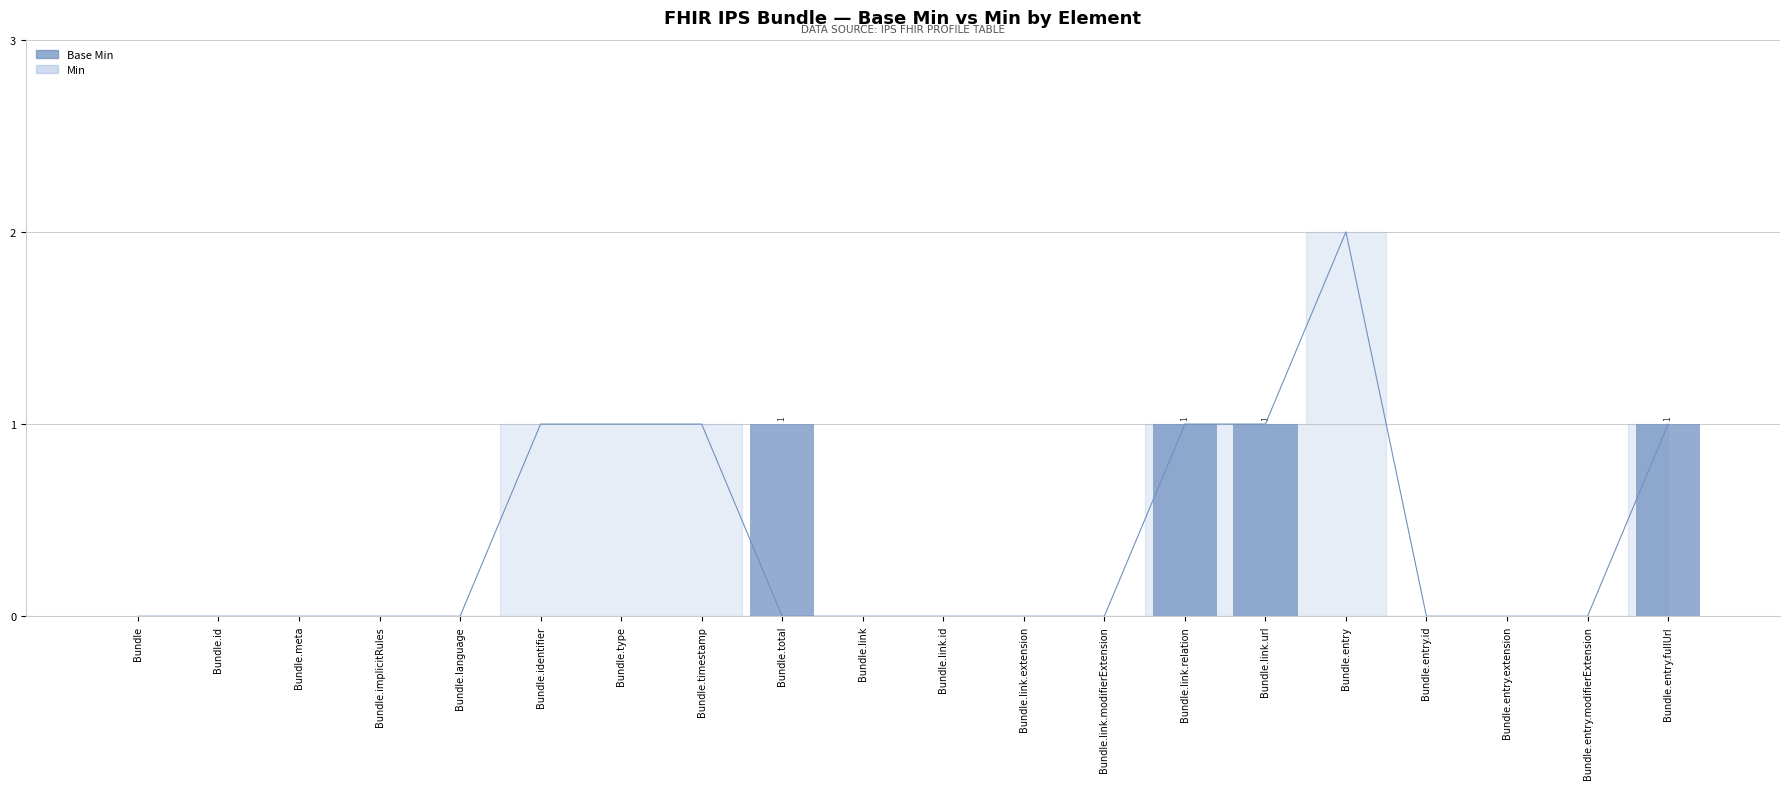

List the labels in order of value, smallest first.

Bundle, Bundle.id, Bundle.meta, Bundle.implicitRules, Bundle.language, Bundle.identifier, Bundle.type, Bundle.timestamp, Bundle.link, Bundle.link.id, Bundle.link.extension, Bundle.link.modifierExtension, Bundle.entry, Bundle.entry.id, Bundle.entry.extension, Bundle.entry.modifierExtension, Bundle.total, Bundle.link.relation, Bundle.link.url, Bundle.entry.fullUrl